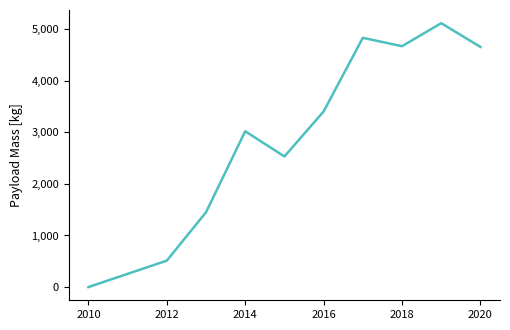

What is the maximum value shown in the chart?

5113.1